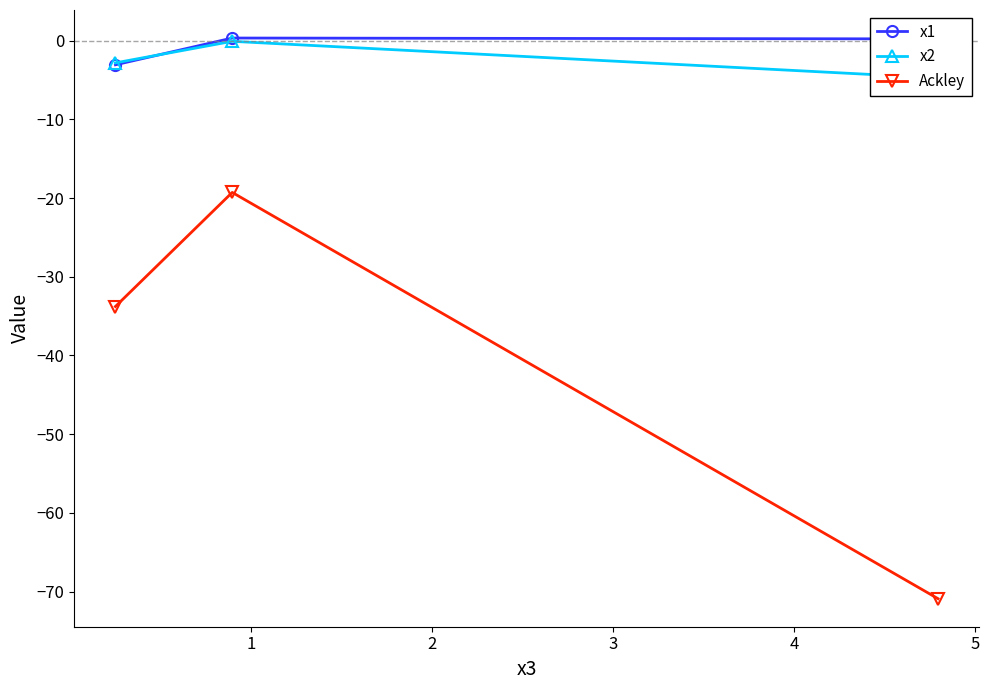

List the series in order of their peak value, highest first.

x1, x2, Ackley